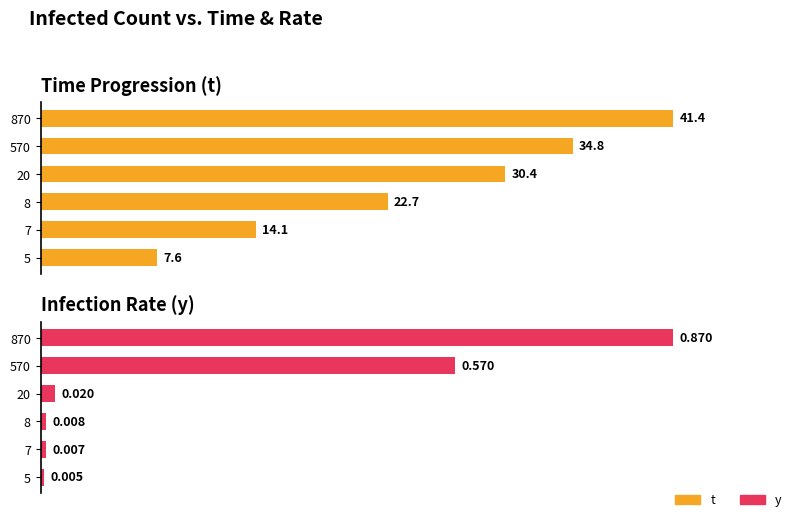

How many bars are there in each group?

2